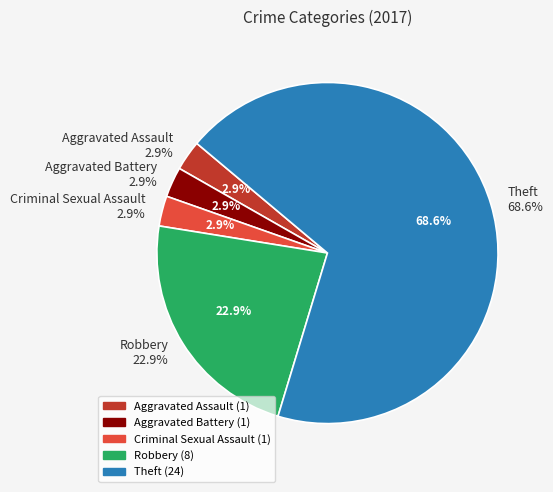

Does Aggravated Battery account for over 50% of the chart?

No